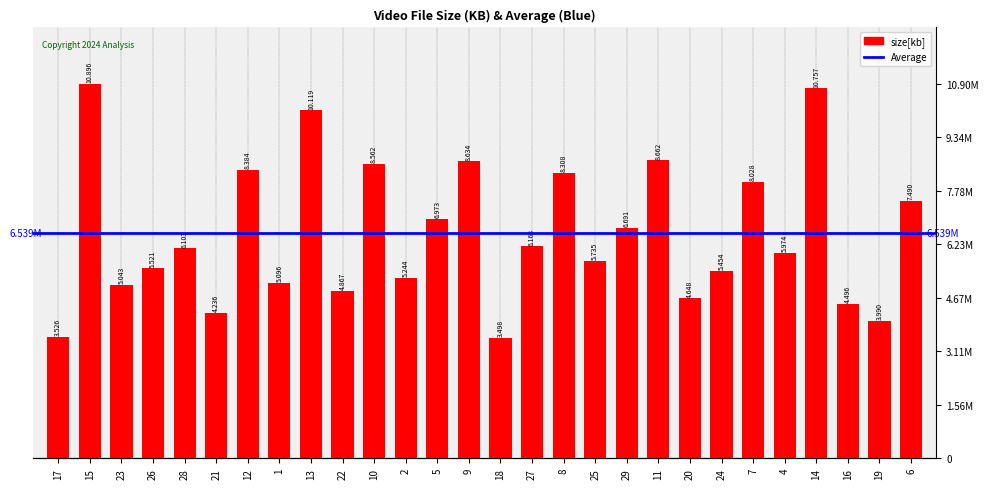

How many values exceed 6103044?

13